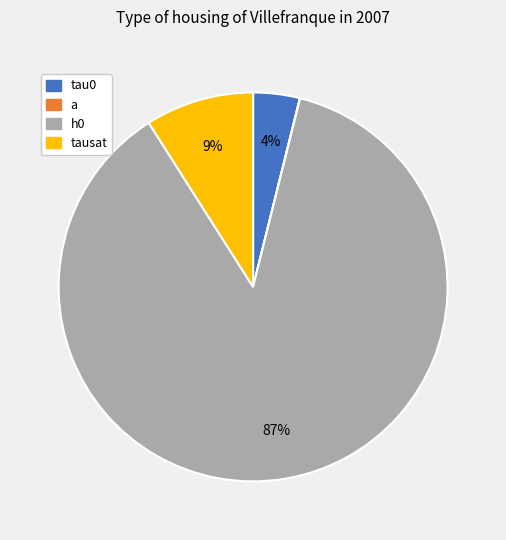

To the nearest percent, what is the combined percentage of tau0 and h0?

91%